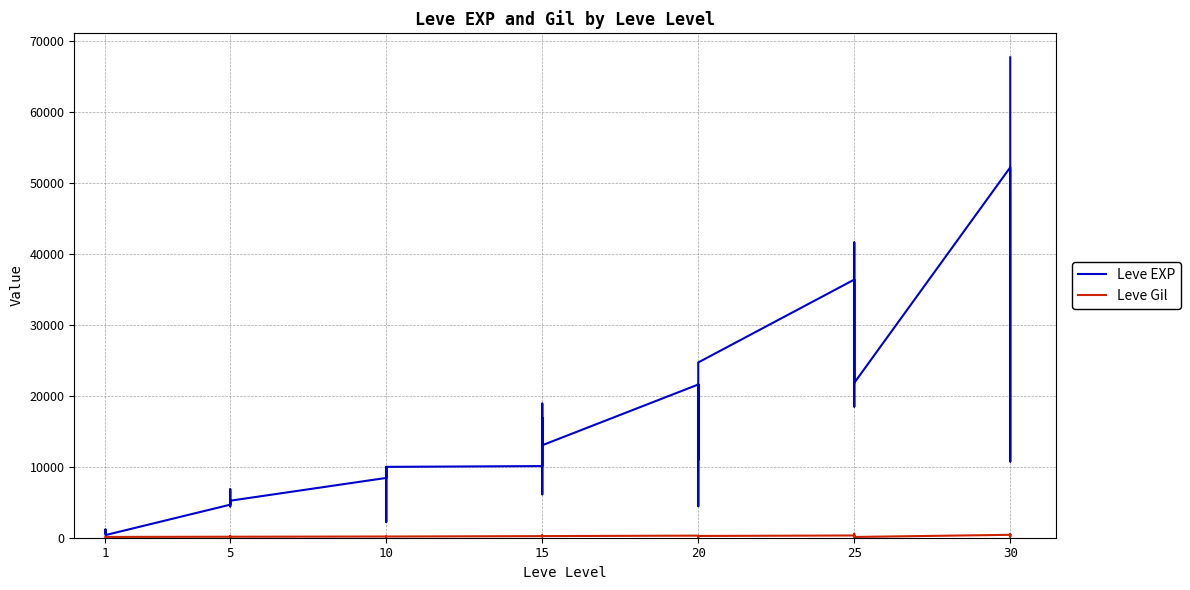

The value of Leve Gil at 10 is 256. True or false?

False